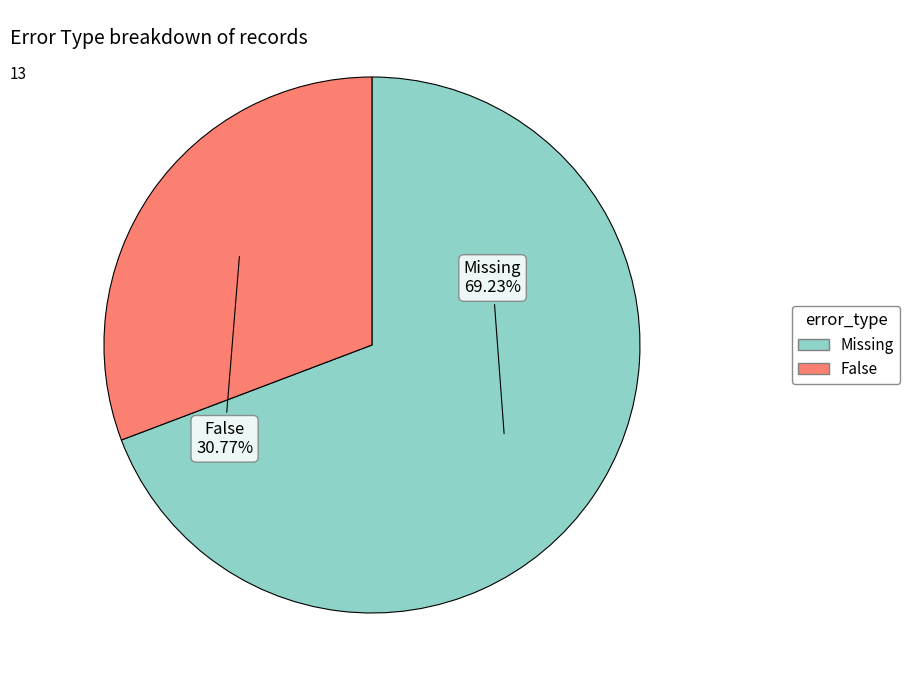

Is it true that False is 31% of the pie?

True